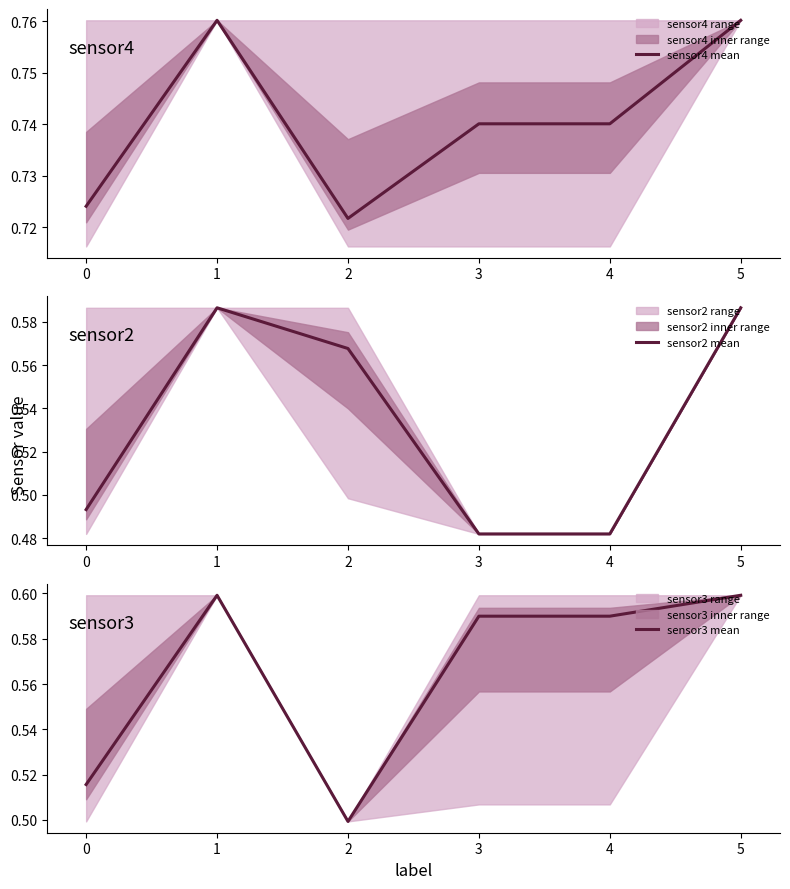

What is the spread (max minus min) of values at 1?

0.2